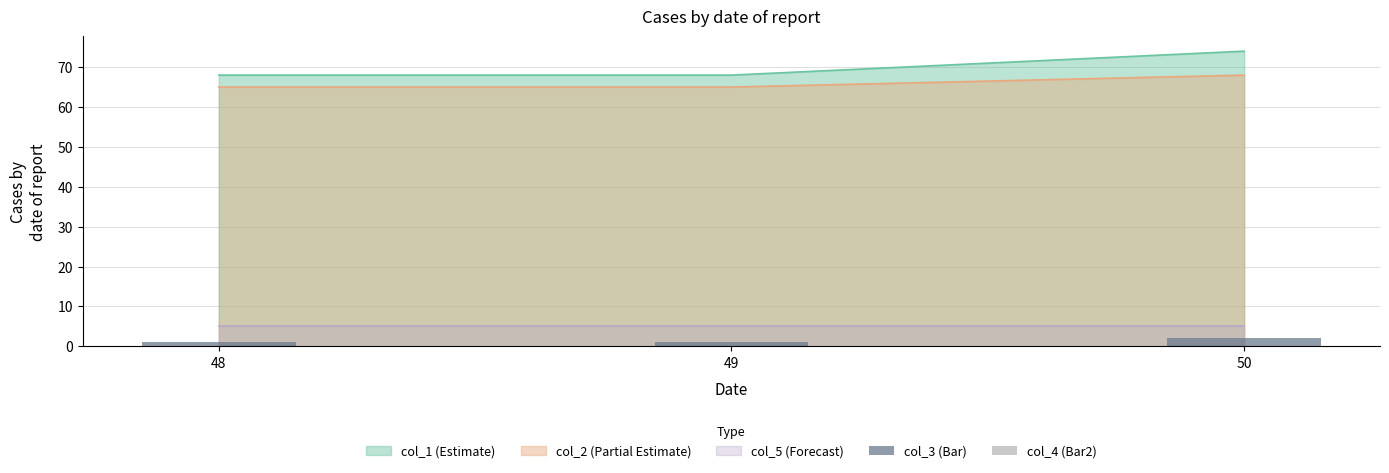

Is the value of col_4 (Bar2) at 50 greater than the value of col_3 (Bar) at 50?

No